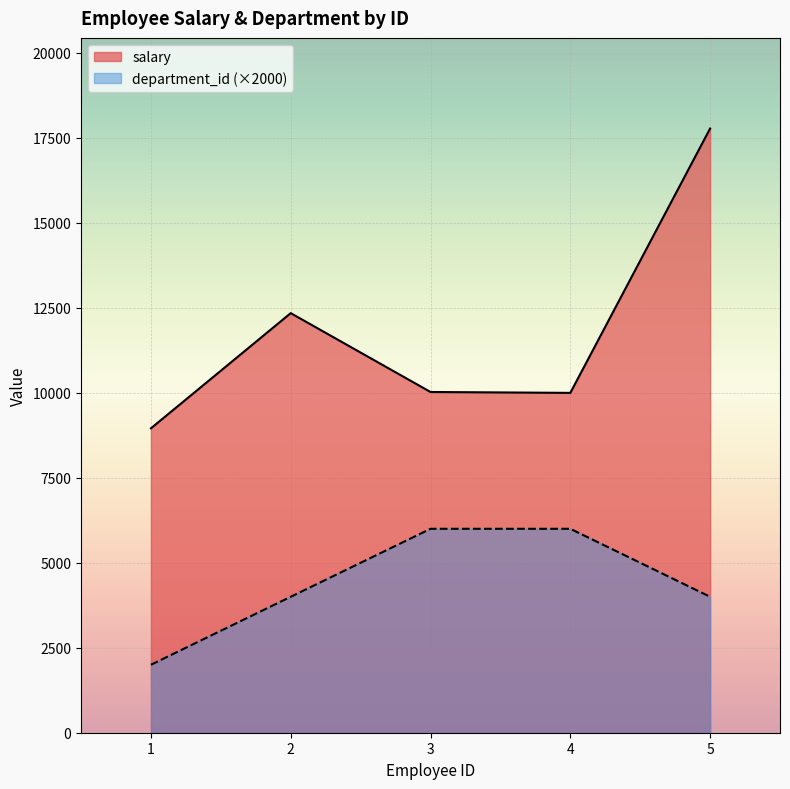

Reading left to right, list all the values displayed in this chart.

salary: 8956	12345	10025	9999	17777
department_id: 2000	4000	6000	6000	4000